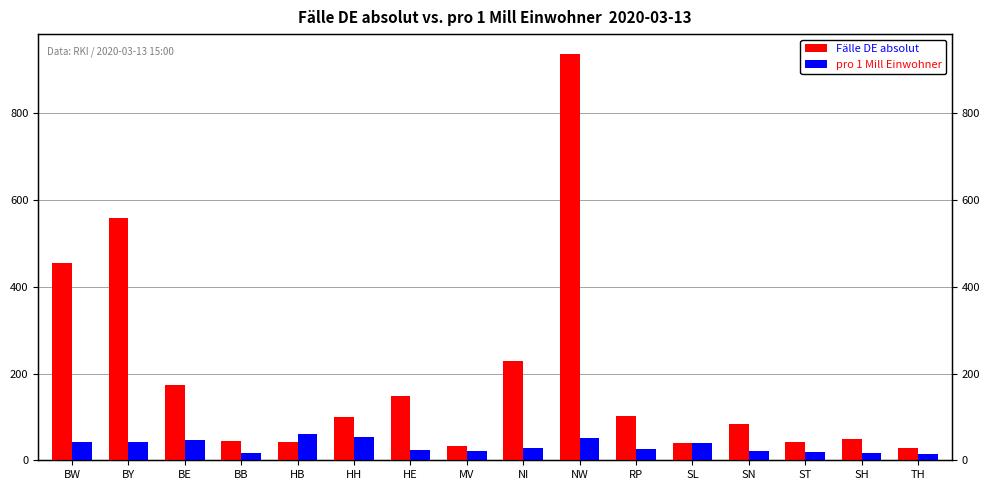

Is it true that pro 1 Mill Einwohner equals 7.8 at SH?

False